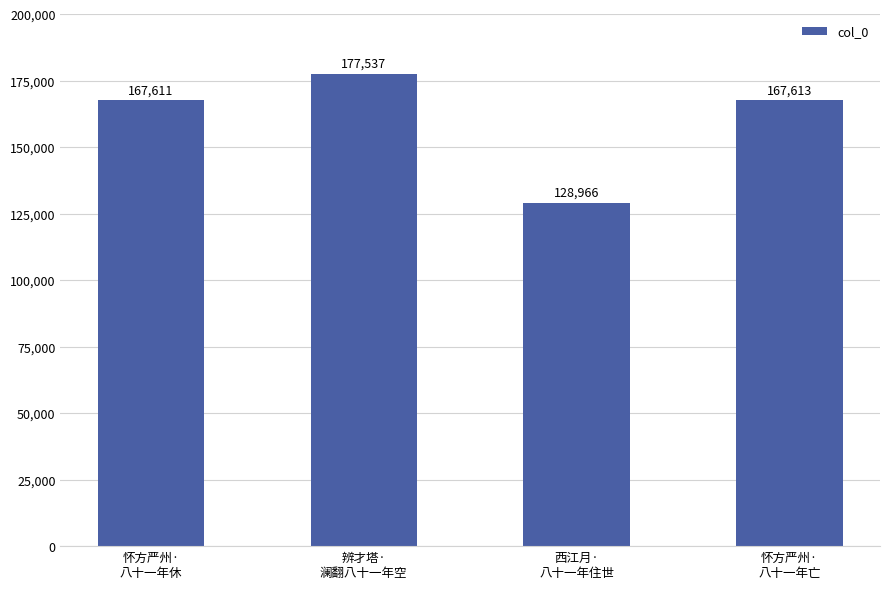

How many bars are there in total?

4